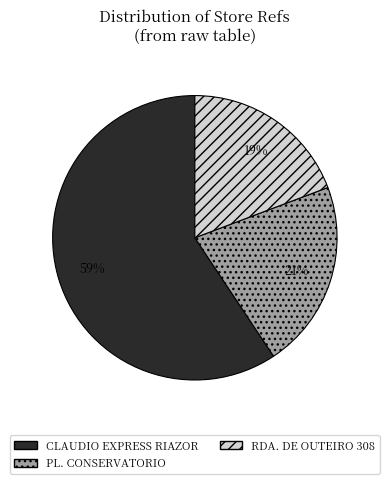

Between RDA. DE OUTEIRO 308 and PL. CONSERVATORIO, which is larger?

PL. CONSERVATORIO